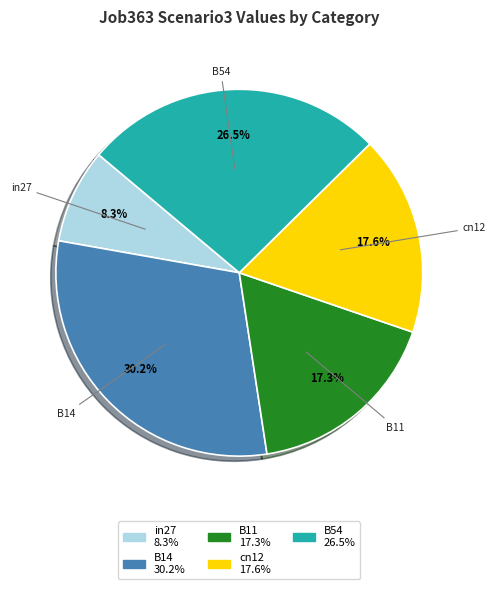

The cn12 slice represents 18% of the pie. True or false?

True